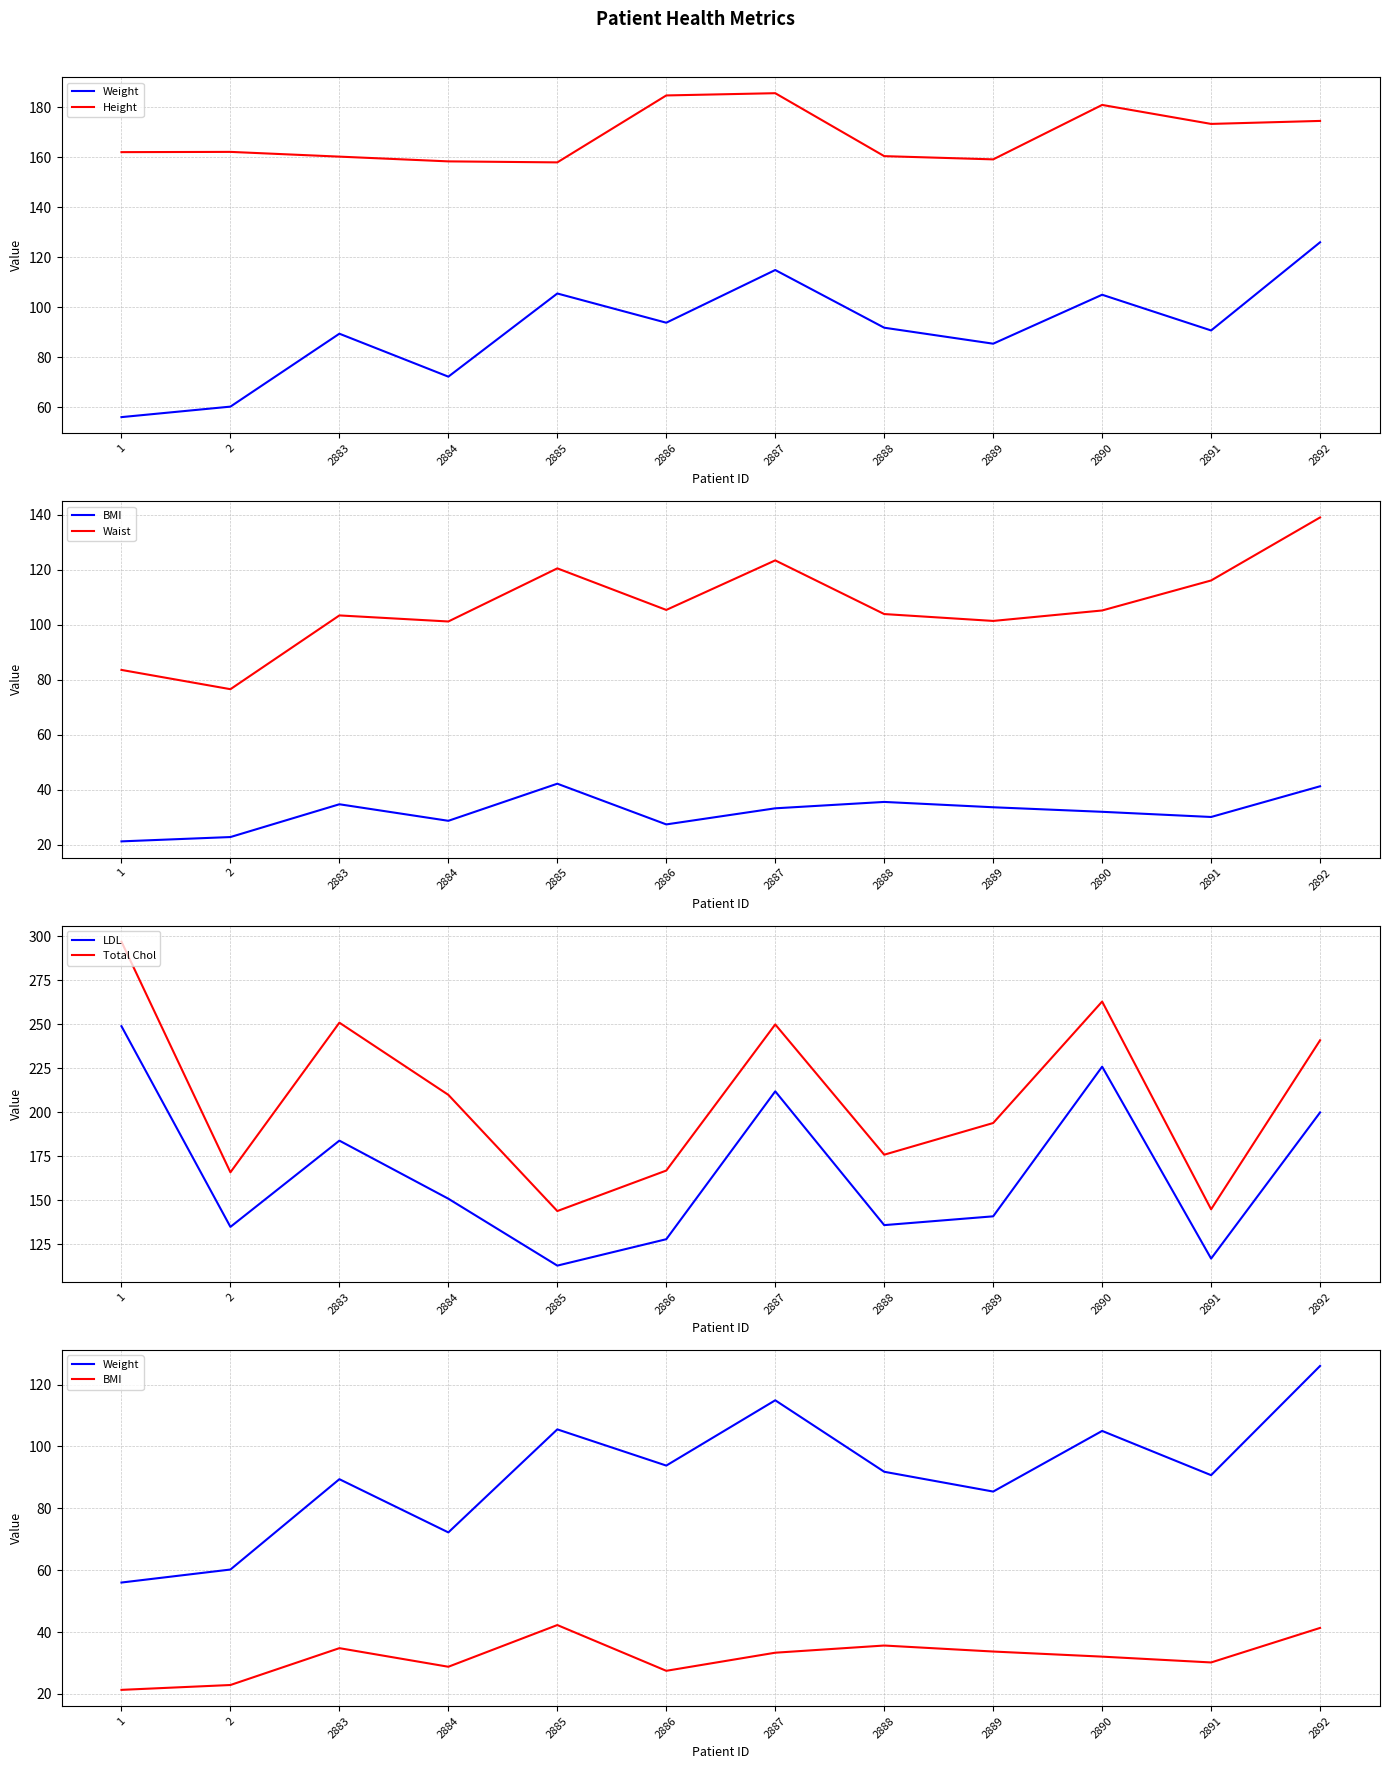

What are all the series names shown in the legend?

Weight, Height, BMI, Waist, LDL, Total Chol